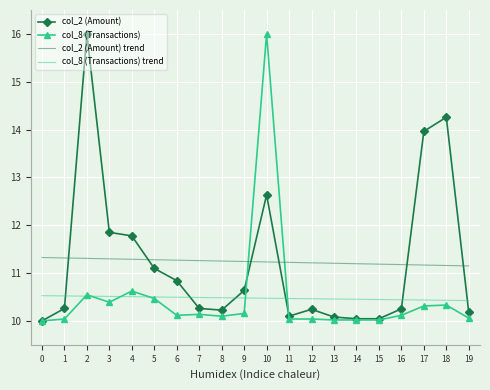

After their last crossing, which series has the higher values: col_2 (Amount) or col_2 (Amount) trend?

col_2 (Amount) trend